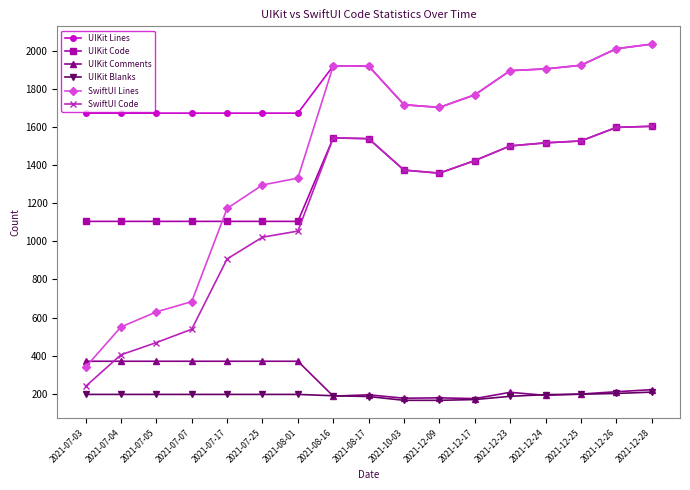

True or false: UIKit Lines and UIKit Blanks intersect in this chart.

False